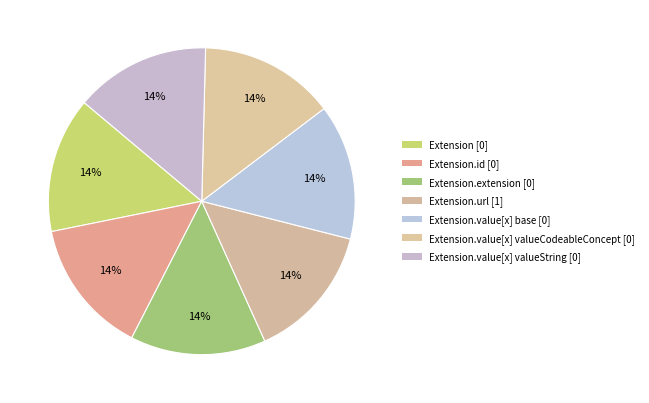

Which category has the smallest portion of the pie?

Extension